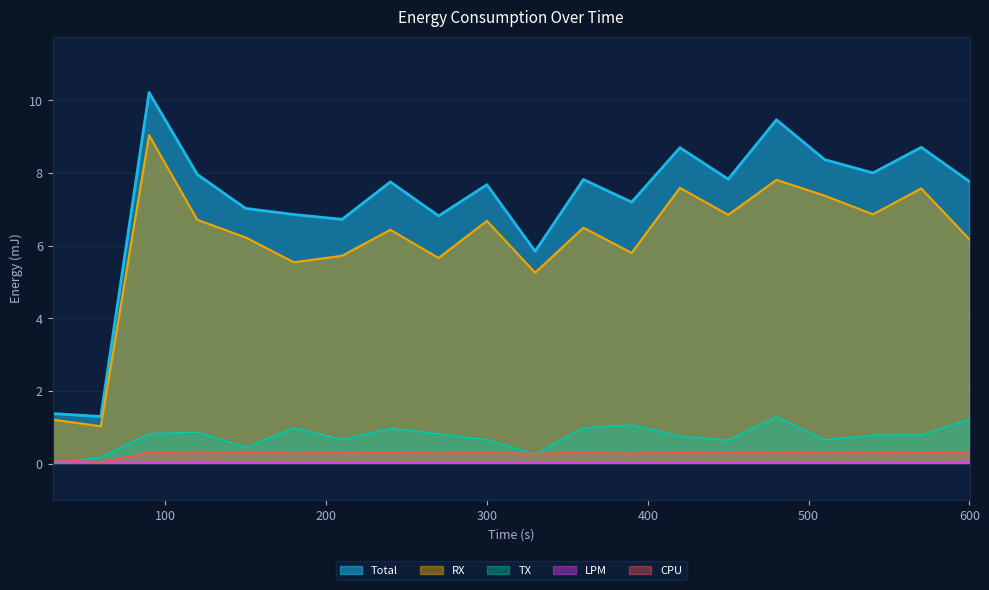

At which label does Total first exceed 7?

90